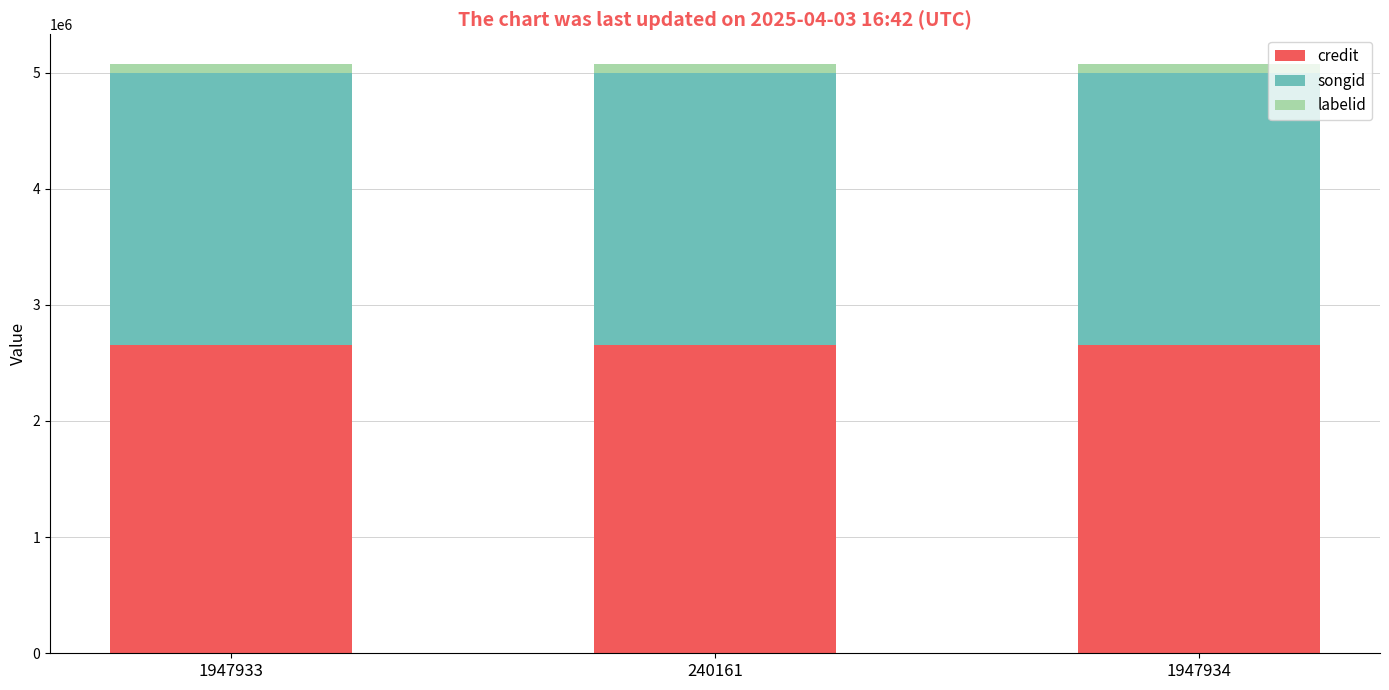

The value of credit at 1947934 is 1569395. True or false?

False